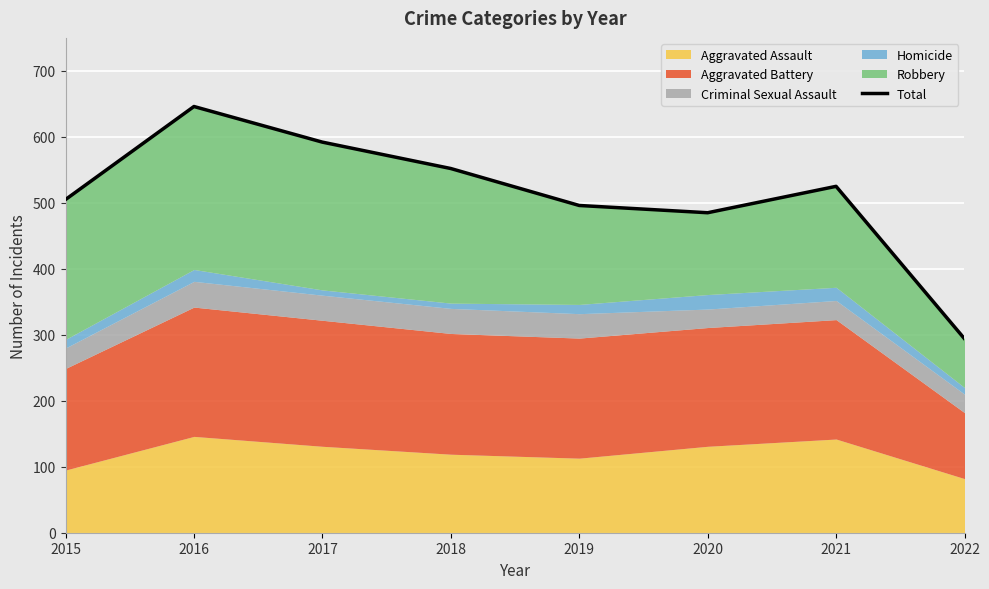

What is the change in value from 2018 to 2021?

-27